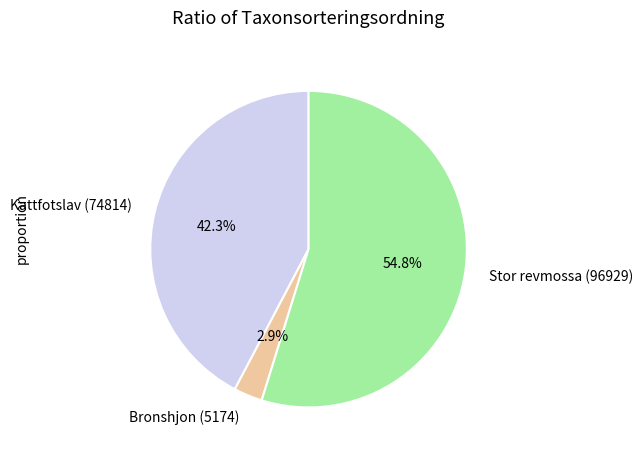

What is the ratio of the value at Stor revmossa (96929) to the value at Kattfotslav (74814)?

1.3